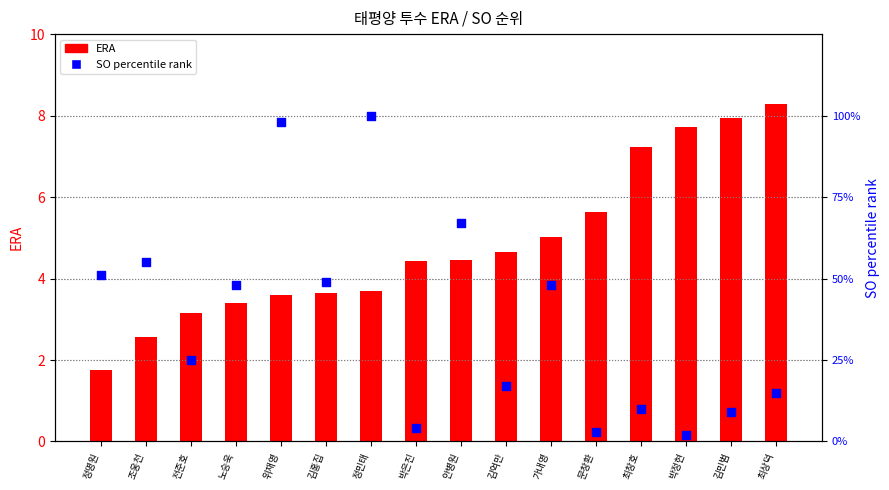

Which series reaches the minimum Y coordinate?

ERA